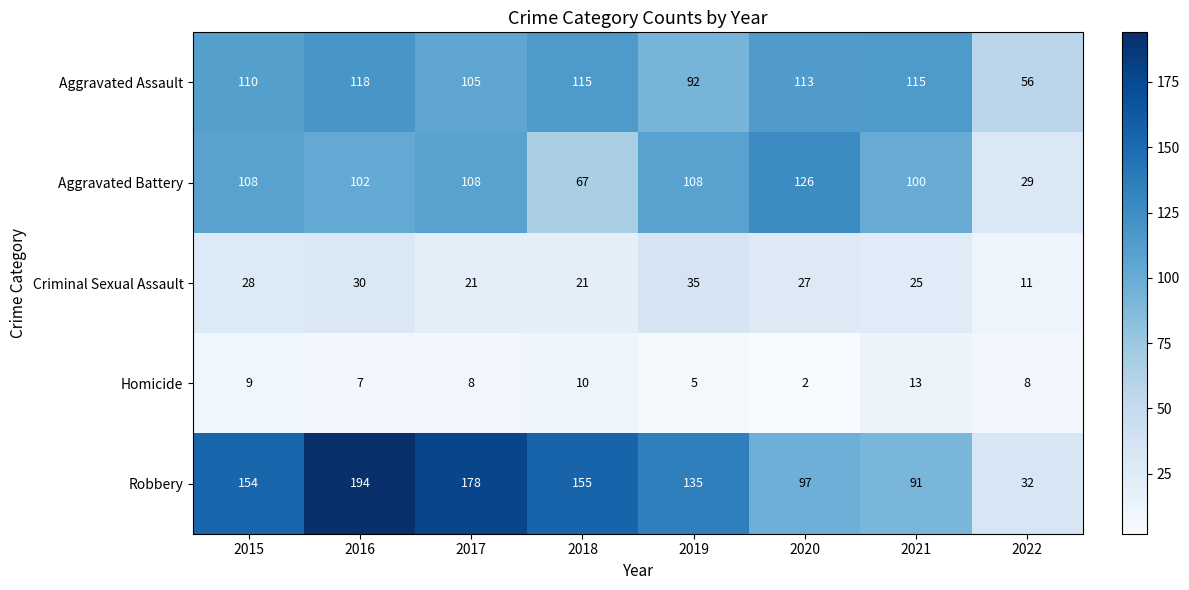

At how many categories does at least one series exceed 22?

8